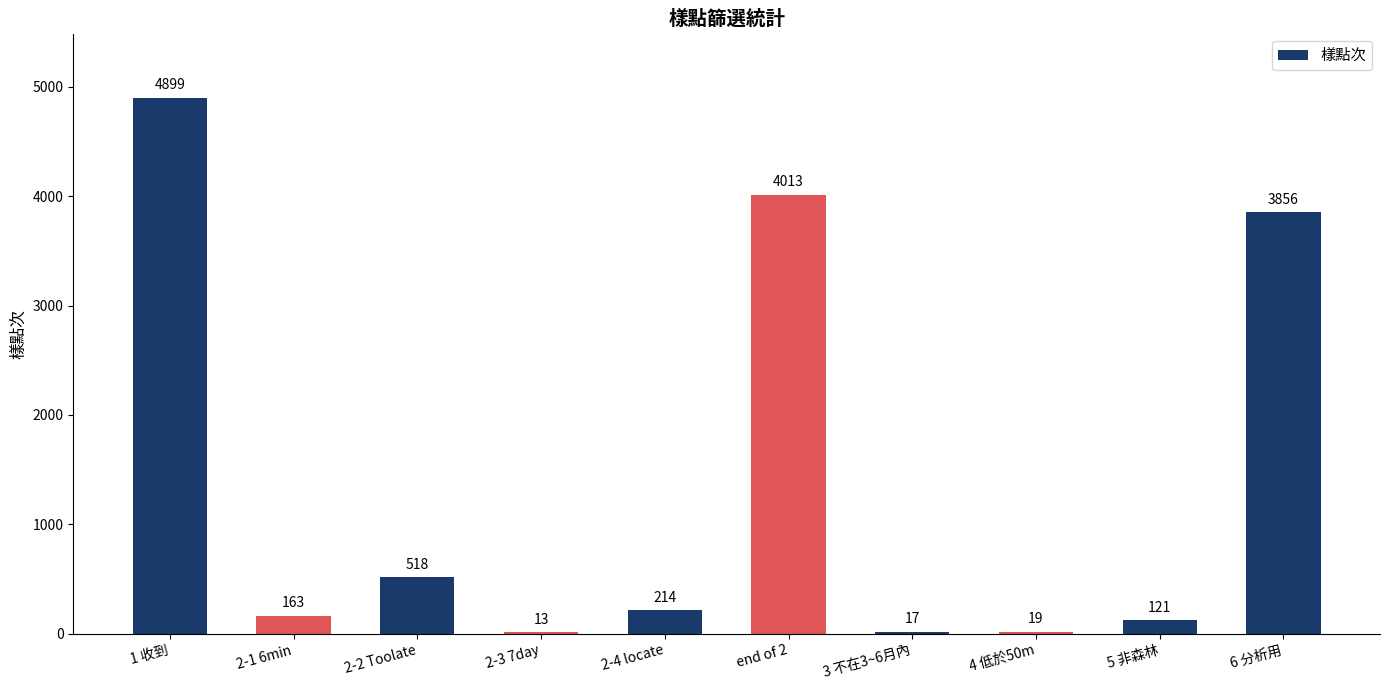

The value at 2-1 6min is 163. True or false?

True